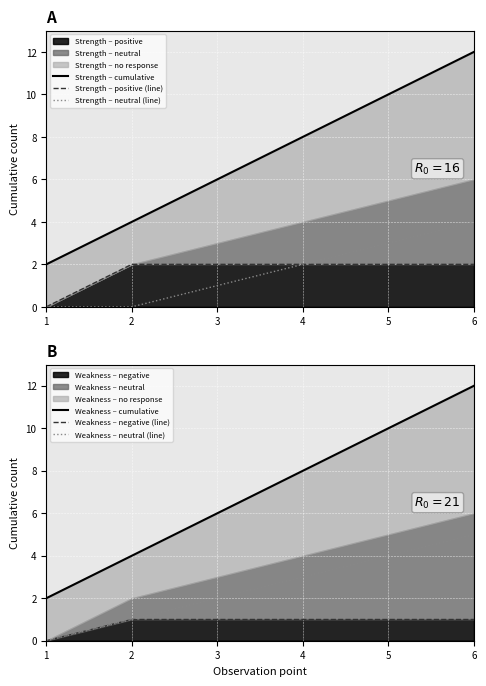

Between 1 and 3, which series saw the biggest shift?

Strength – cumulative